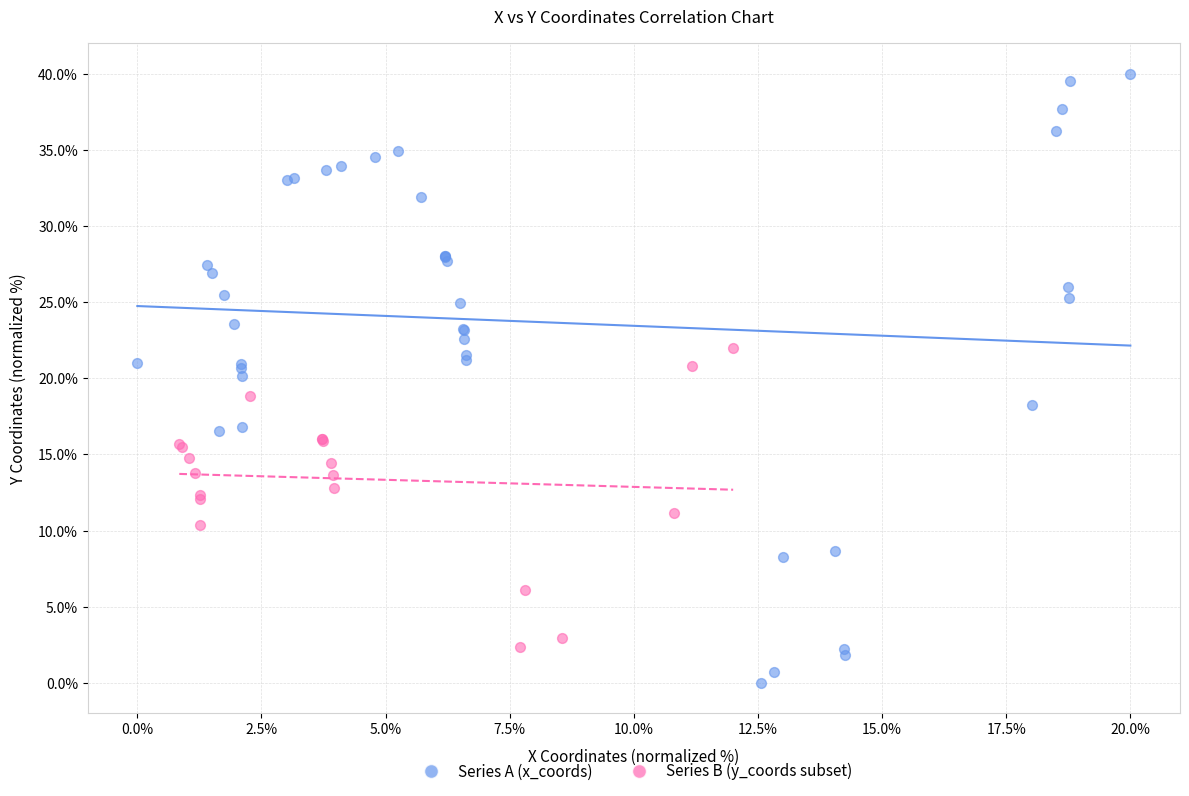

Which series reaches the minimum Y coordinate?

Series A (x_coords)